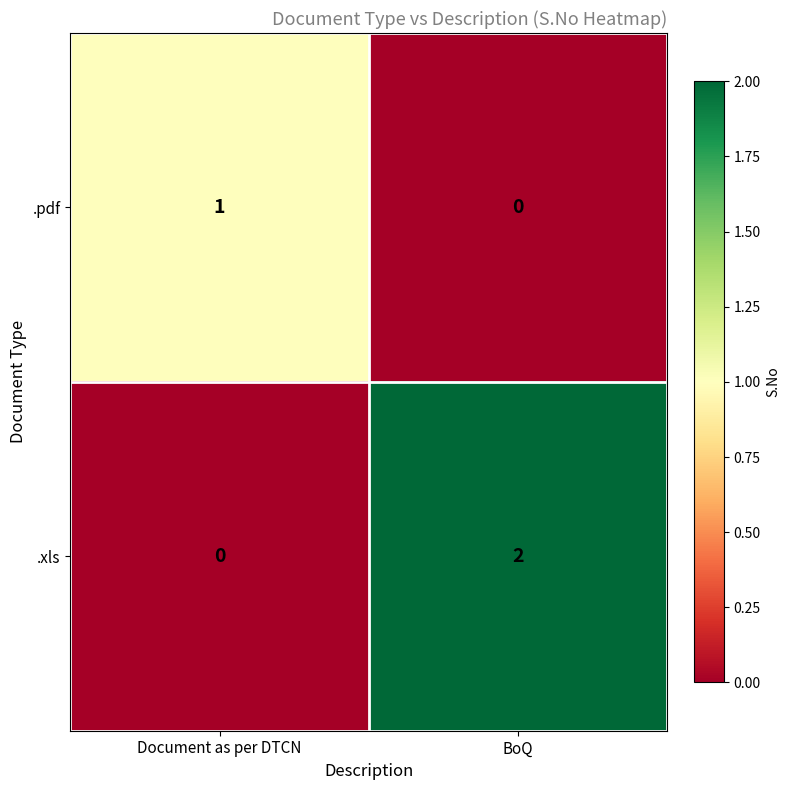

Reading right to left, transcribe all the data shown in this chart.

.pdf: BoQ=0	Document as per DTCN=1
.xls: BoQ=2	Document as per DTCN=0